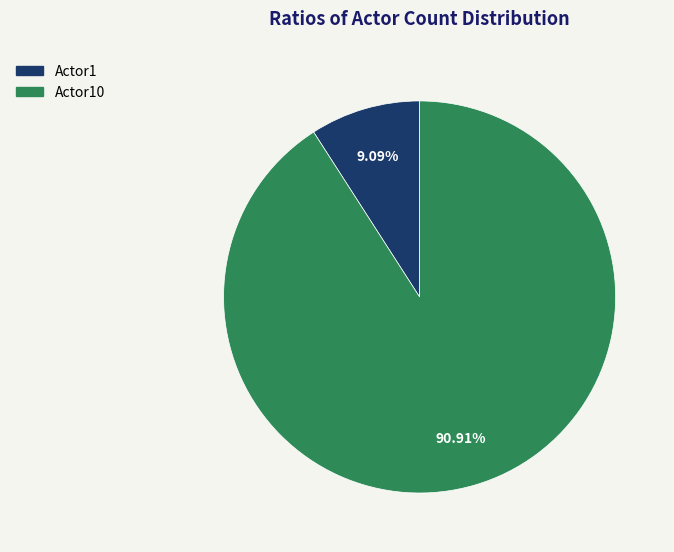

Is there any slice that represents more than half of the pie?

Yes